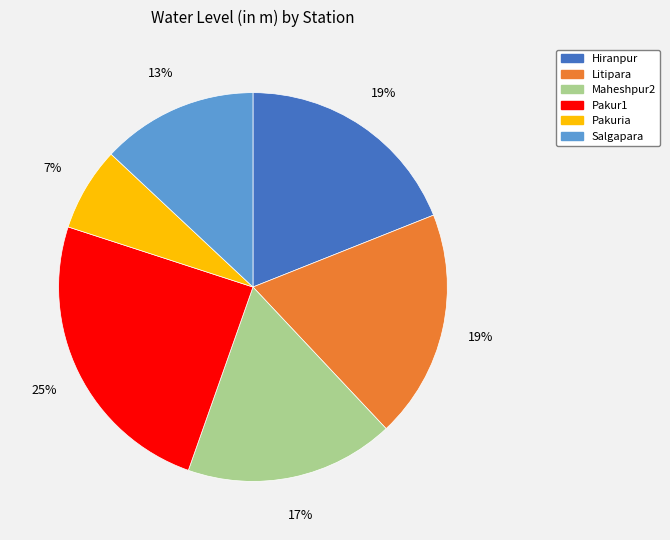

Is there a majority slice in this chart?

No